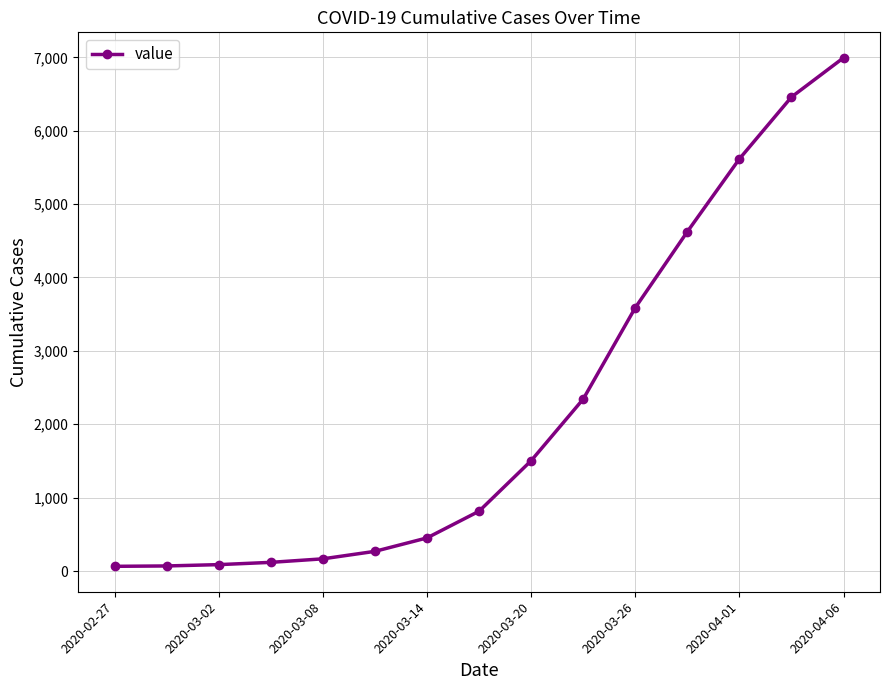

What is the value of the 6th point from the left?

268